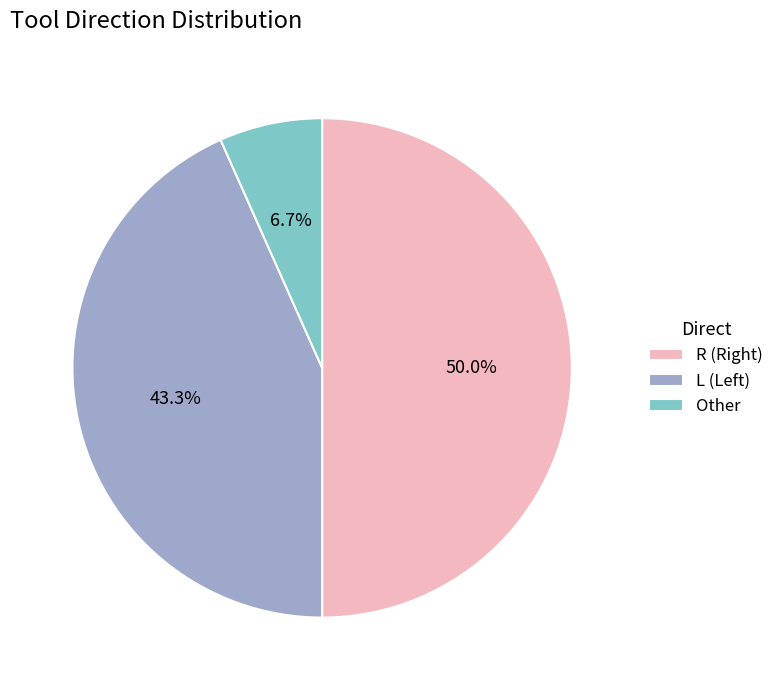

To the nearest percent, what is the difference between the R and L slice percentages?

7%